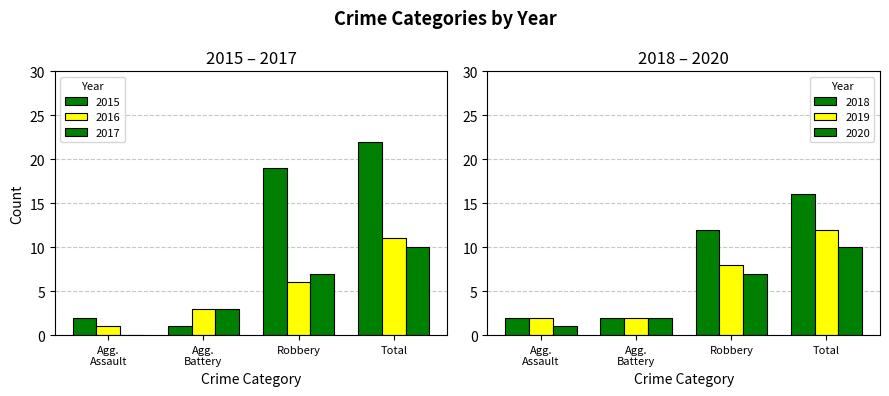

List the labels in order of 2015 value, largest first.

Total, Robbery, Agg. Assault, Agg. Battery